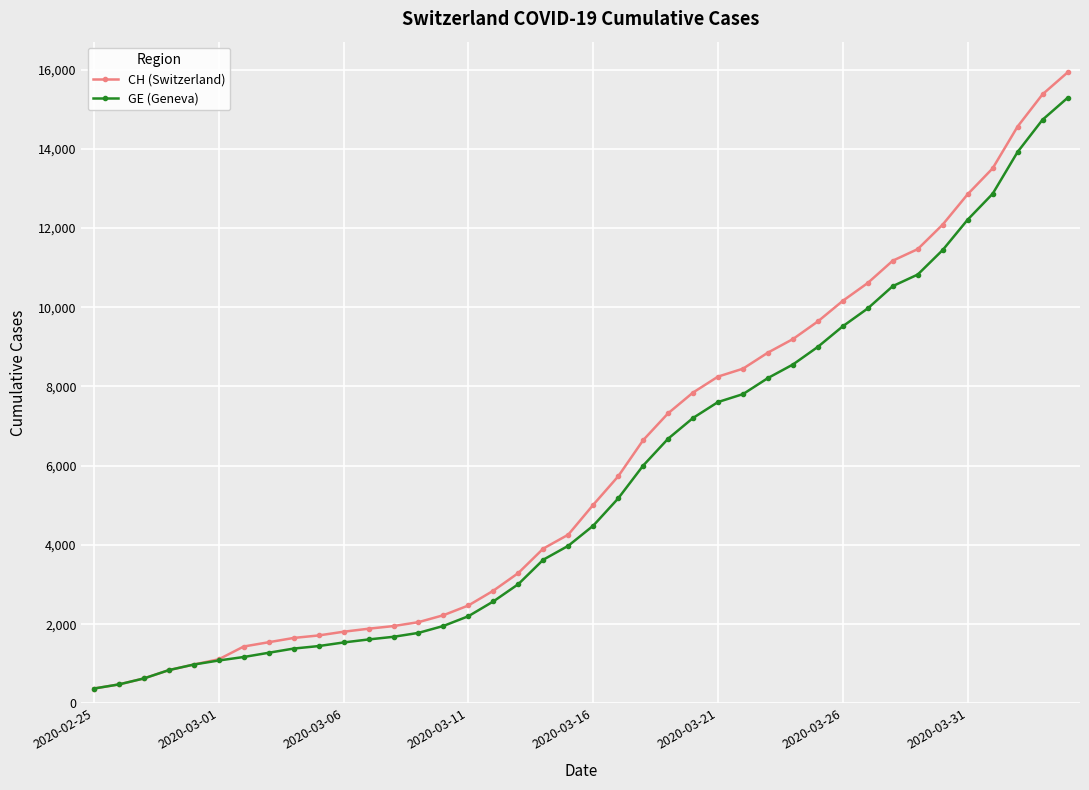

What is the difference between the maximum and second lowest values in the CH (Switzerland) series?

15447